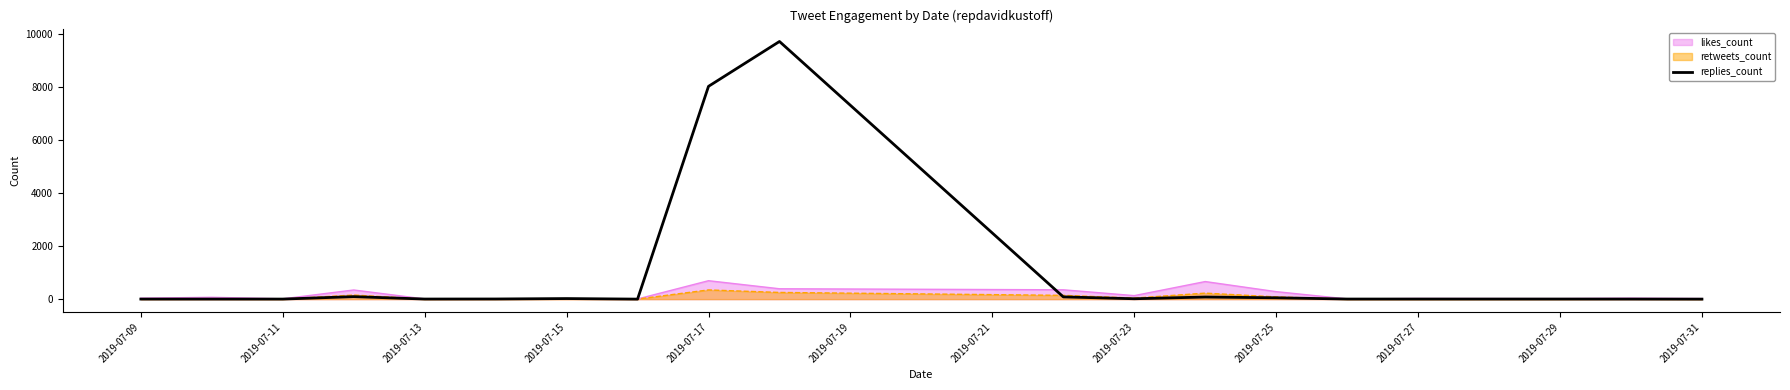

What is the difference between the second highest and minimum values?

8031